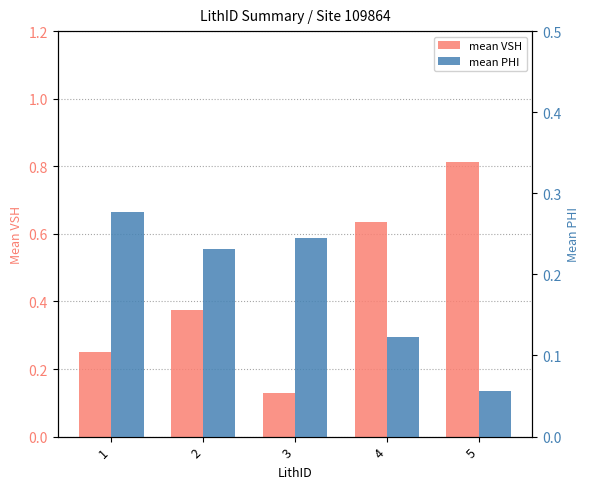

Which series has the largest total across all categories?

mean VSH